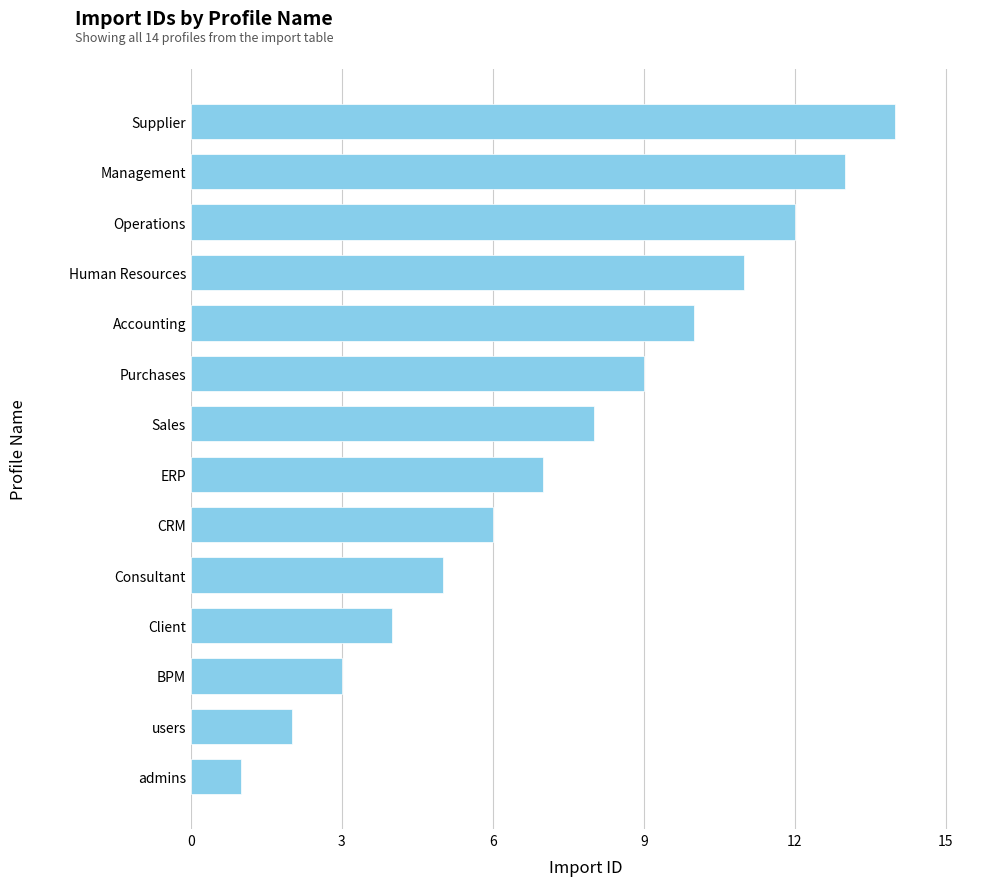

What is the sum of the values at Supplier and ERP?

21